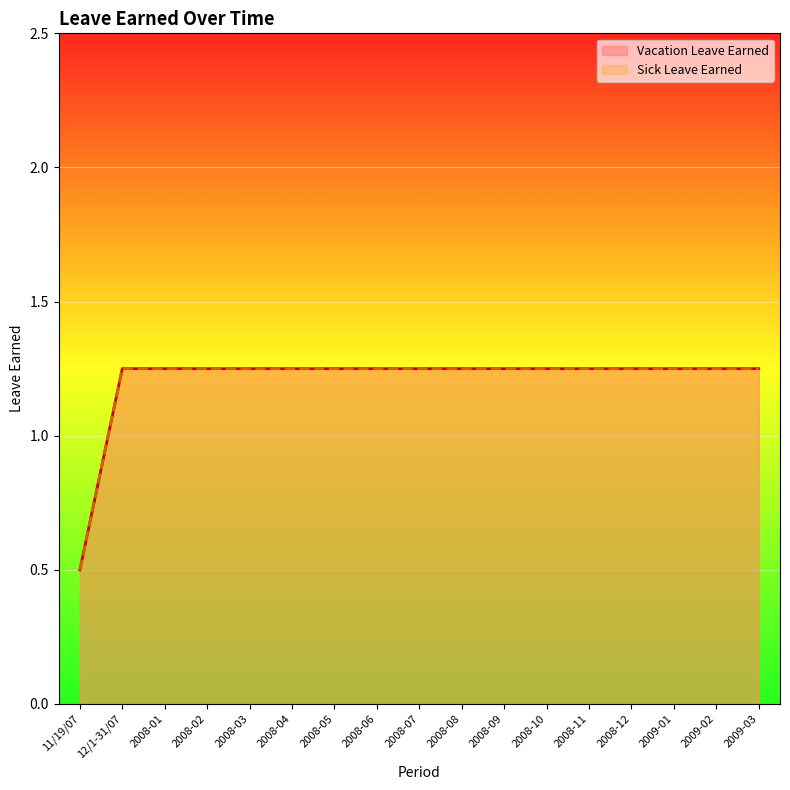

Does the chart display data point markers on the line(s)?

No